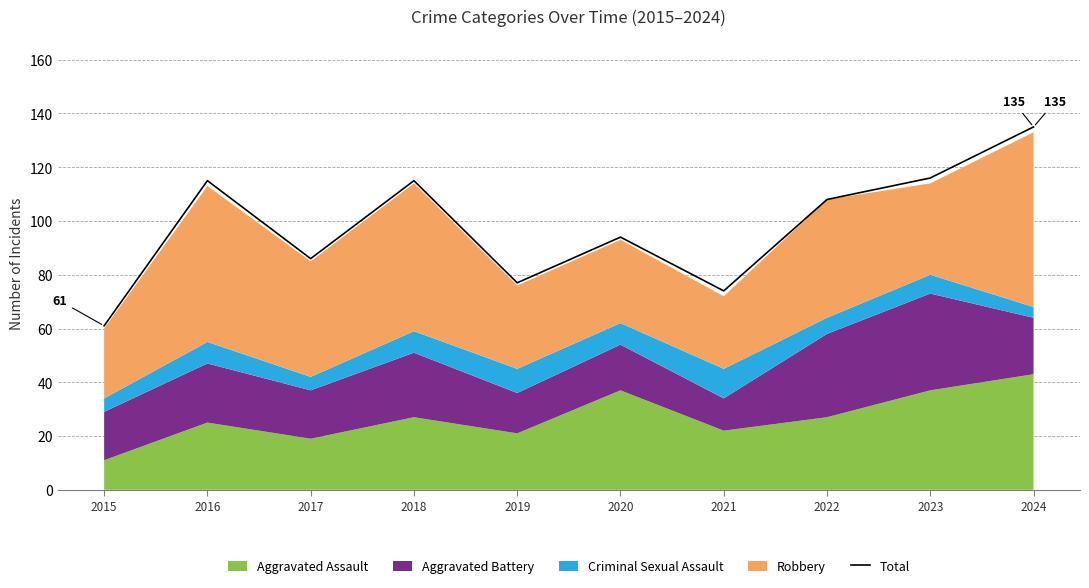

Reading right to left, list all the values displayed in this chart.

135	116	108	74	94	77	115	86	115	61